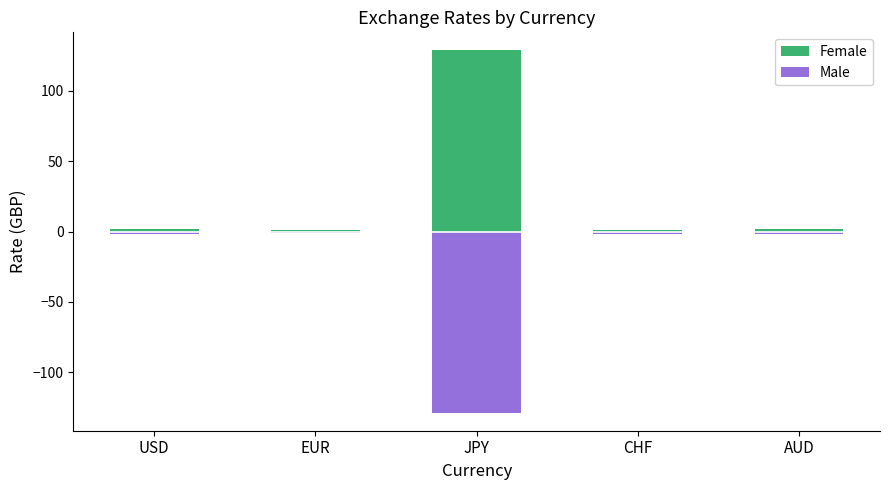

What is the maximum value shown in the chart?

128.5